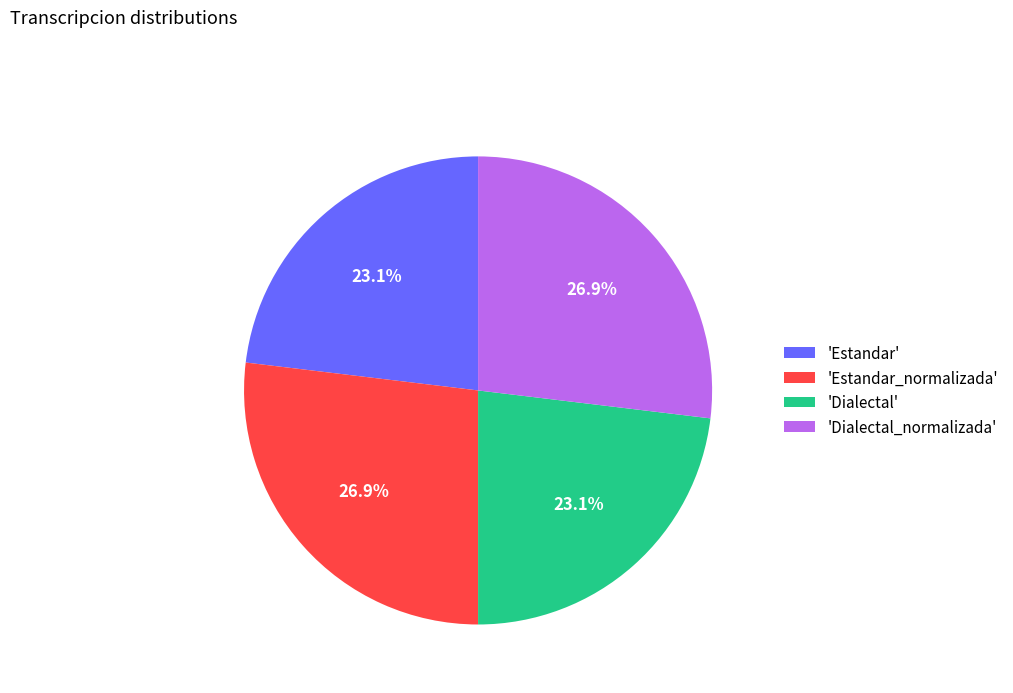

Do 'Dialectal_normalizada' and 'Estandar_normalizada' together represent more than half of the pie?

Yes